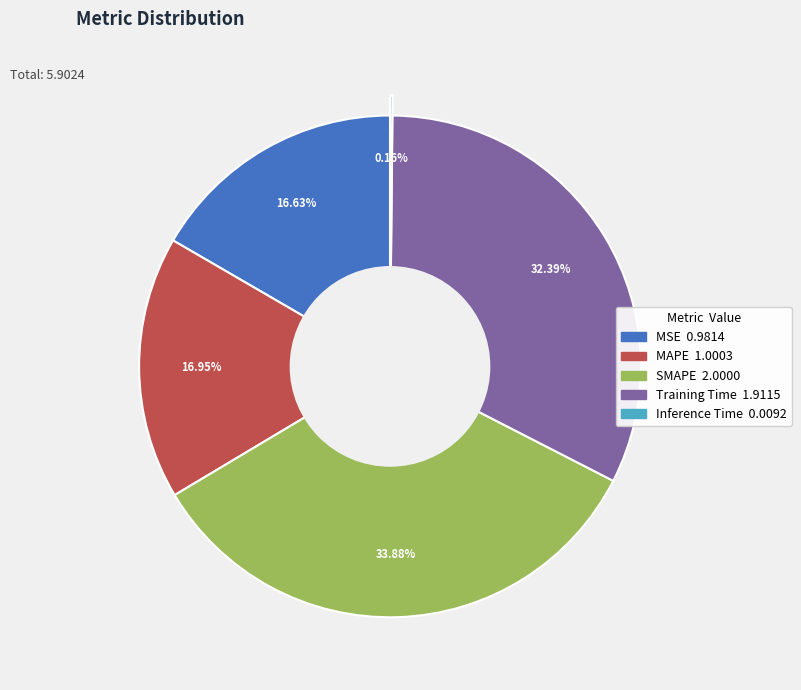

To the nearest percent, what is the difference between the Training Time and MAPE slice percentages?

15%